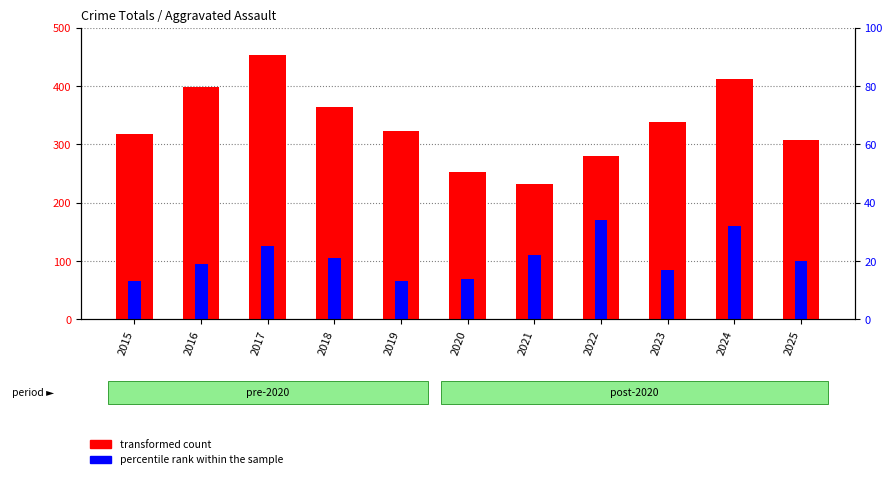

The transformed count series shows 233 at 2024. True or false?

False